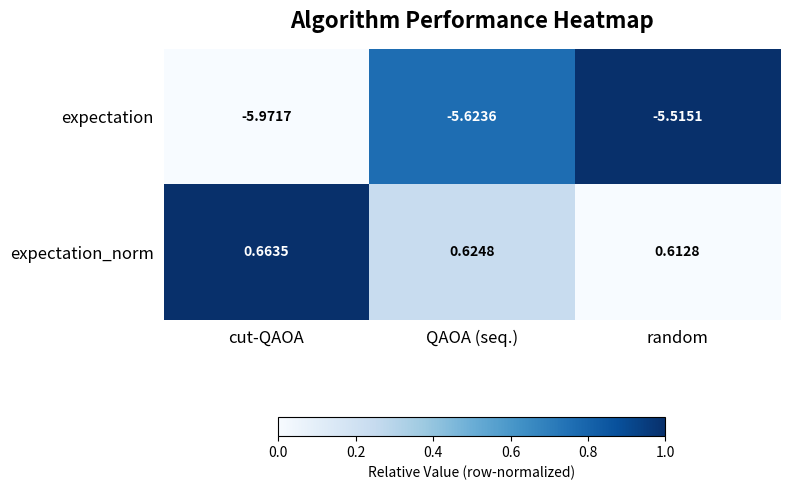

Which category has the lowest value in the expectation series?

cut-QAOA